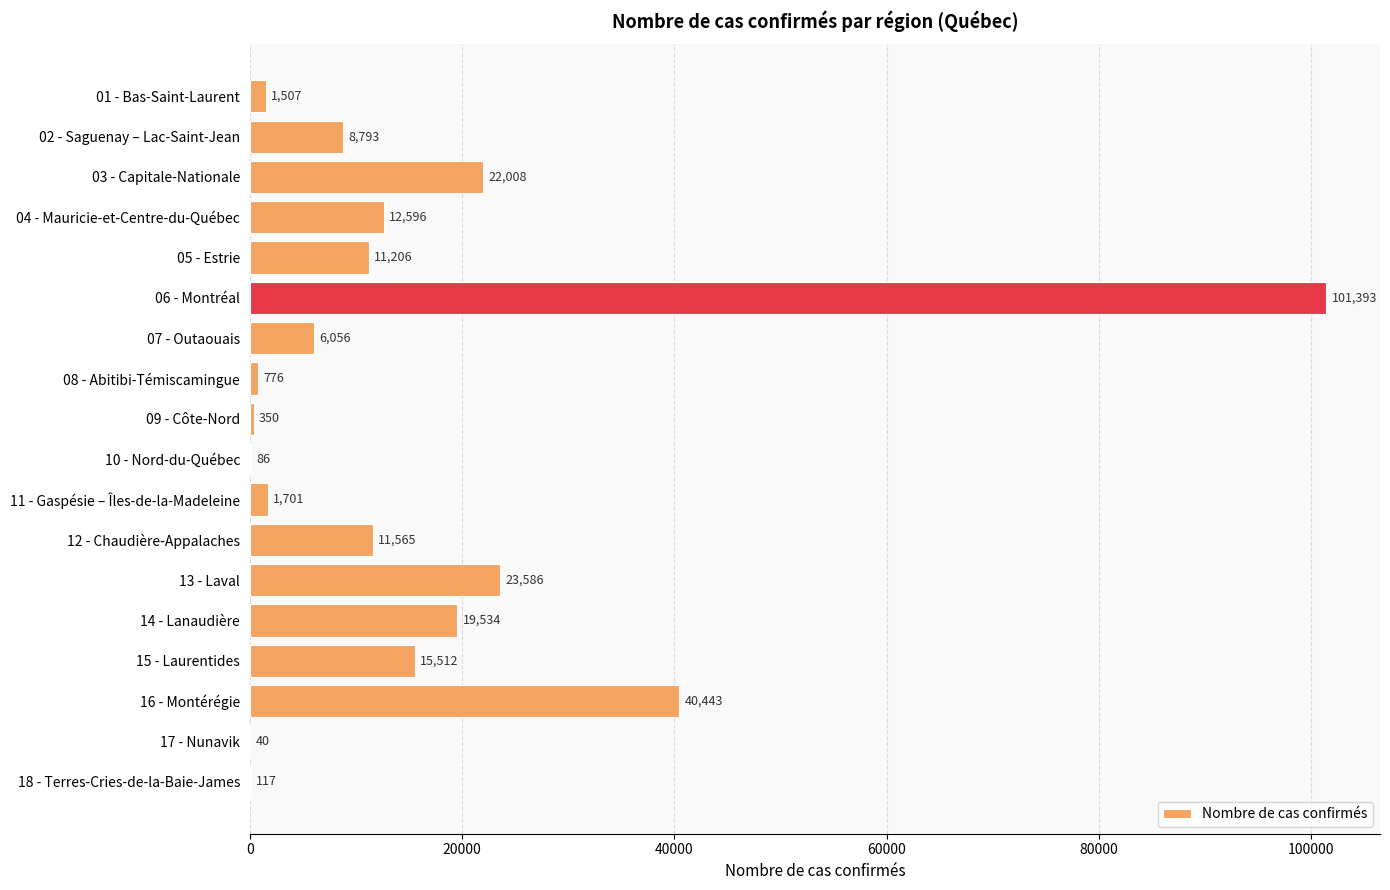

What is the change in value from 04 - Mauricie-et-Centre-du-Québec to 05 - Estrie?

-1390